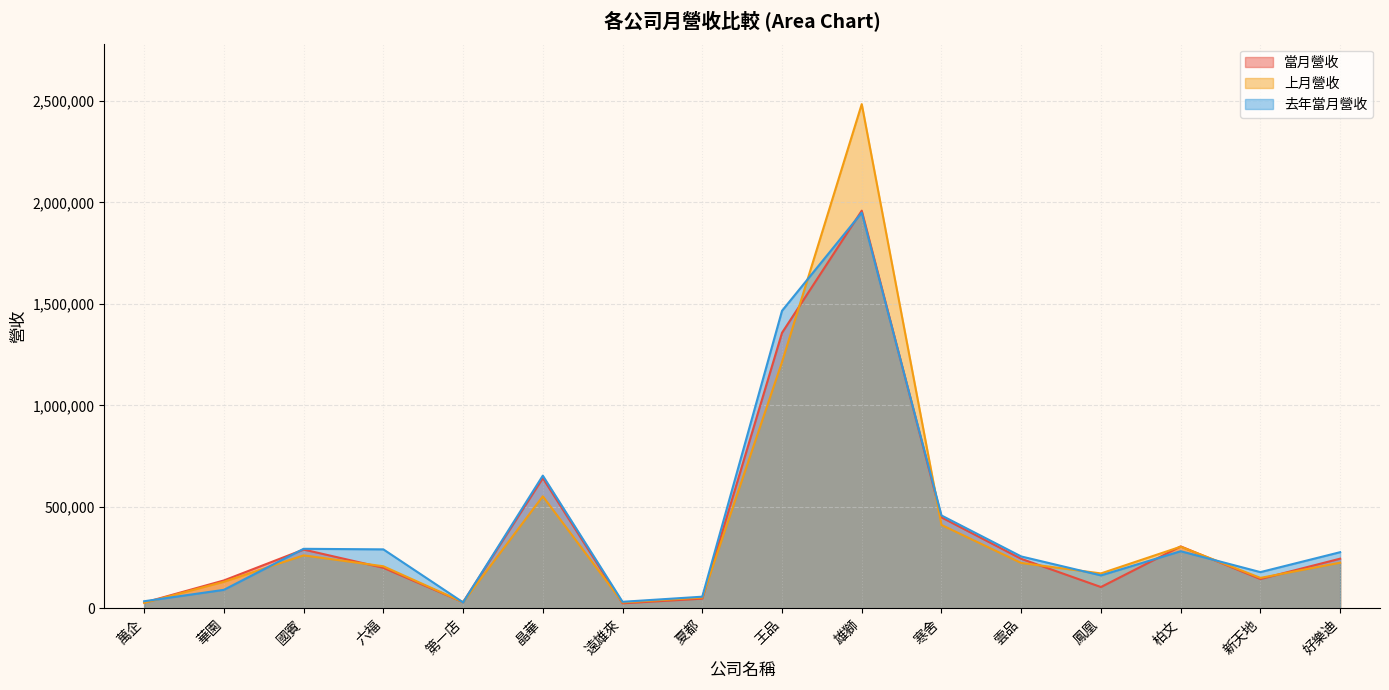

The 當月營收 series shows 268358 at 六福. True or false?

False